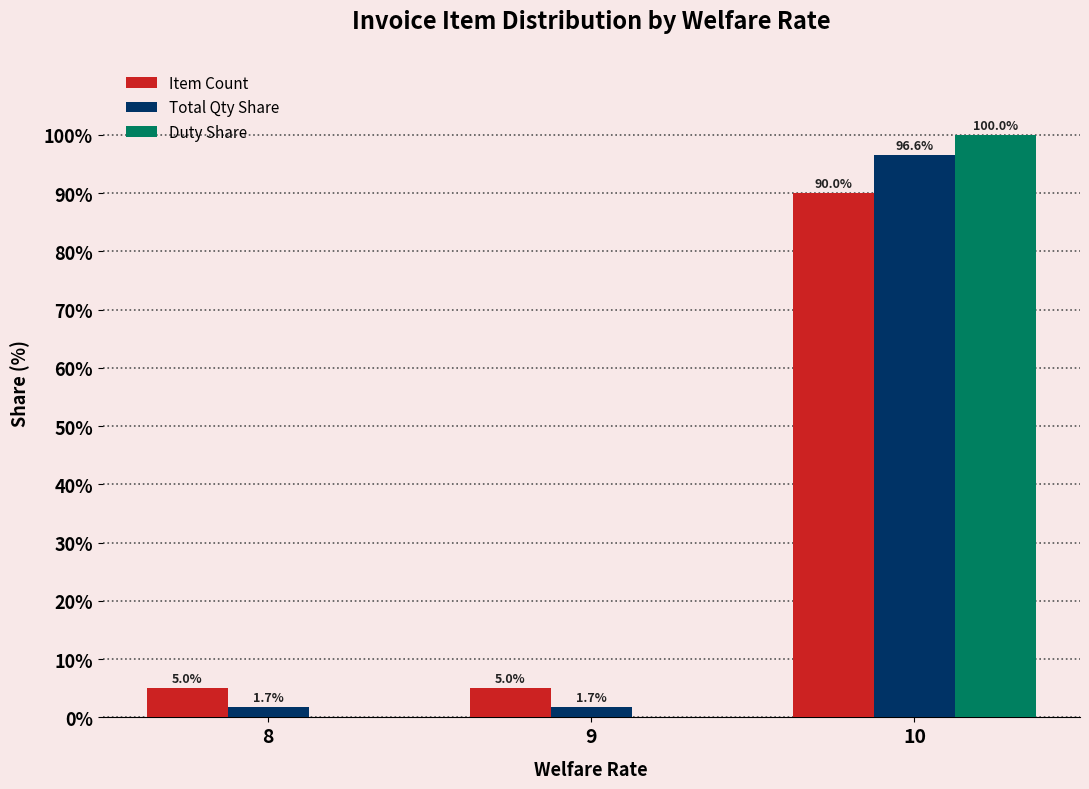

Count the number of data series in this chart.

3